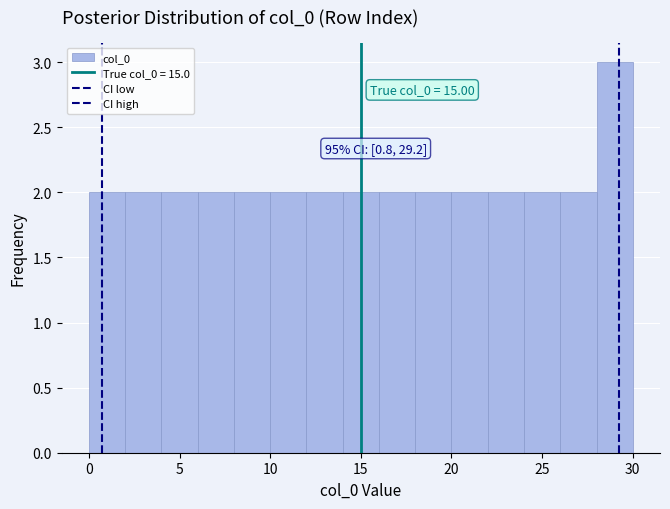

Which range on the x-axis has the tallest bar?

28 to 30